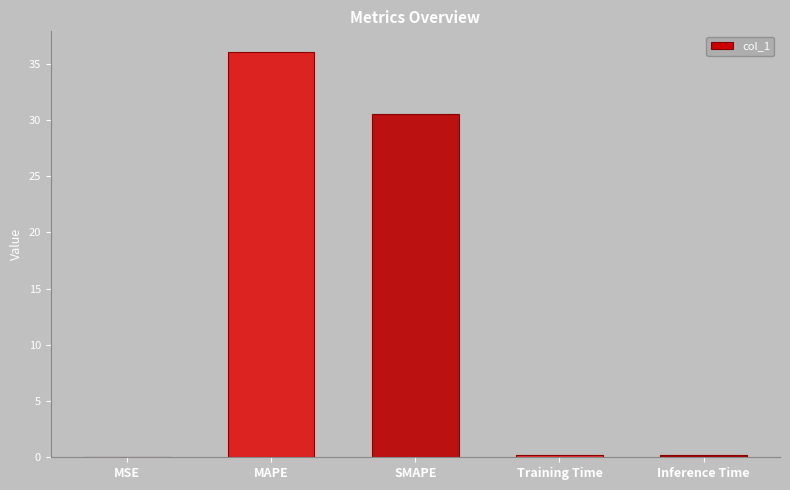

What is the greatest value displayed?

36.1